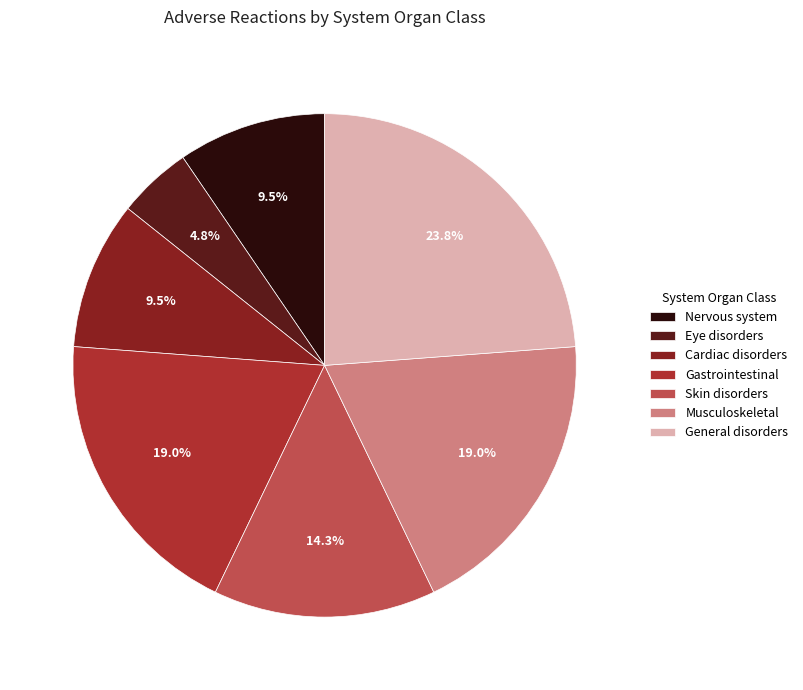

How much of the chart is everything except Cardiac disorders?

90.5%